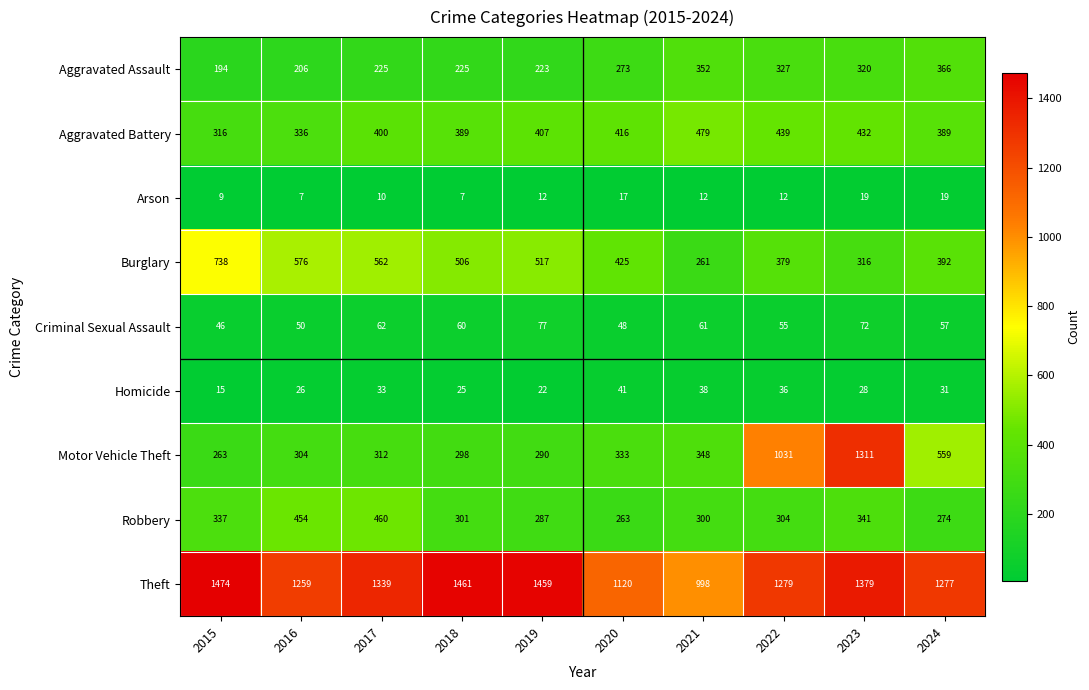

The value of Burglary at 2015 is 738. True or false?

True